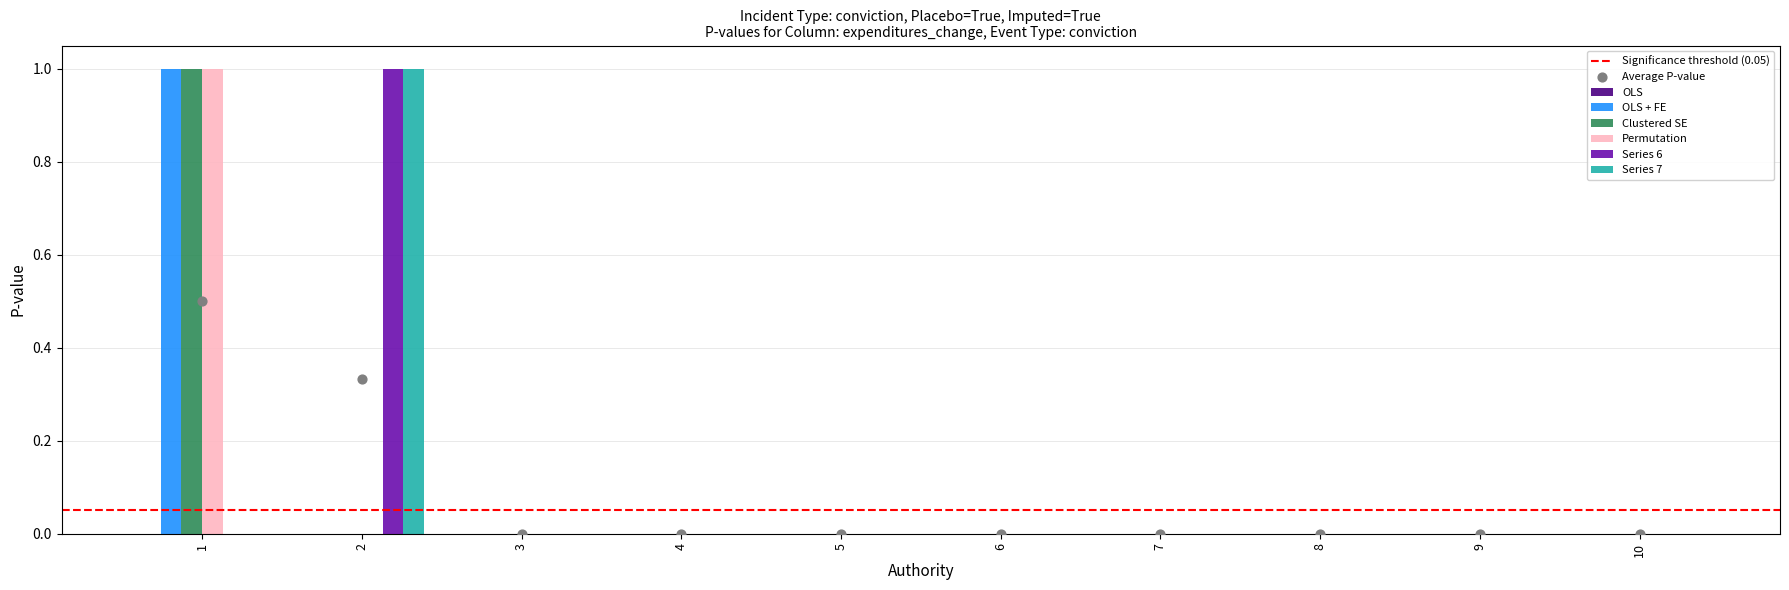

Which series has the largest Y range (max minus min)?

3